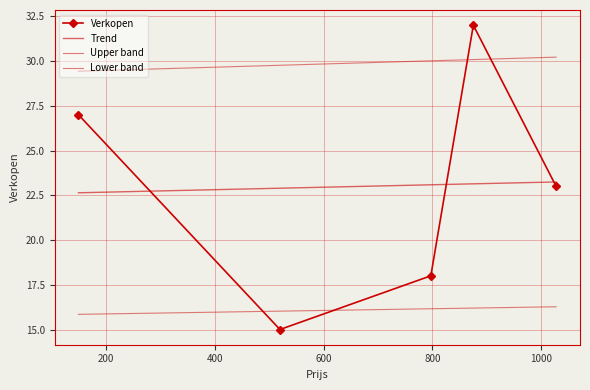

True or false: Upper band and Trend cross at least once.

False